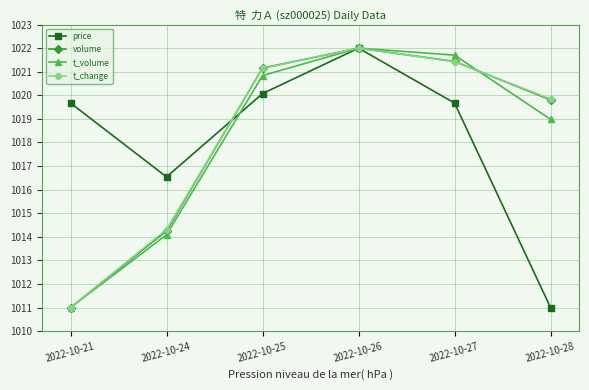

What is the smallest value displayed?

1011.0